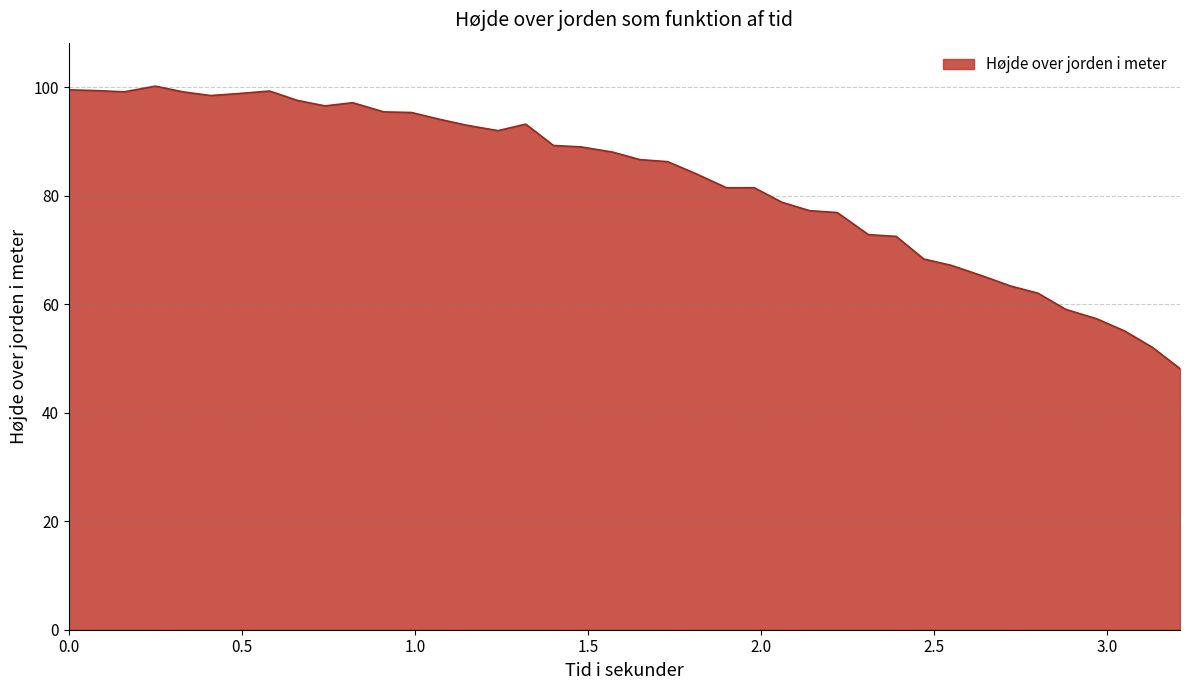

What is the minimum value shown in the chart?

48.1